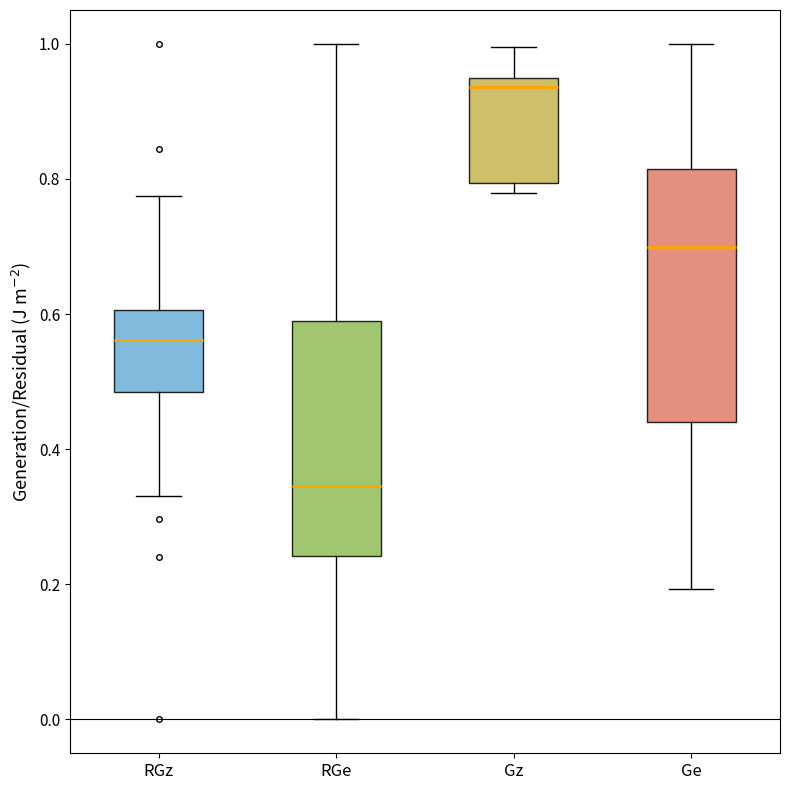

Which box is the tallest, from its lower edge to its upper edge?

Ge